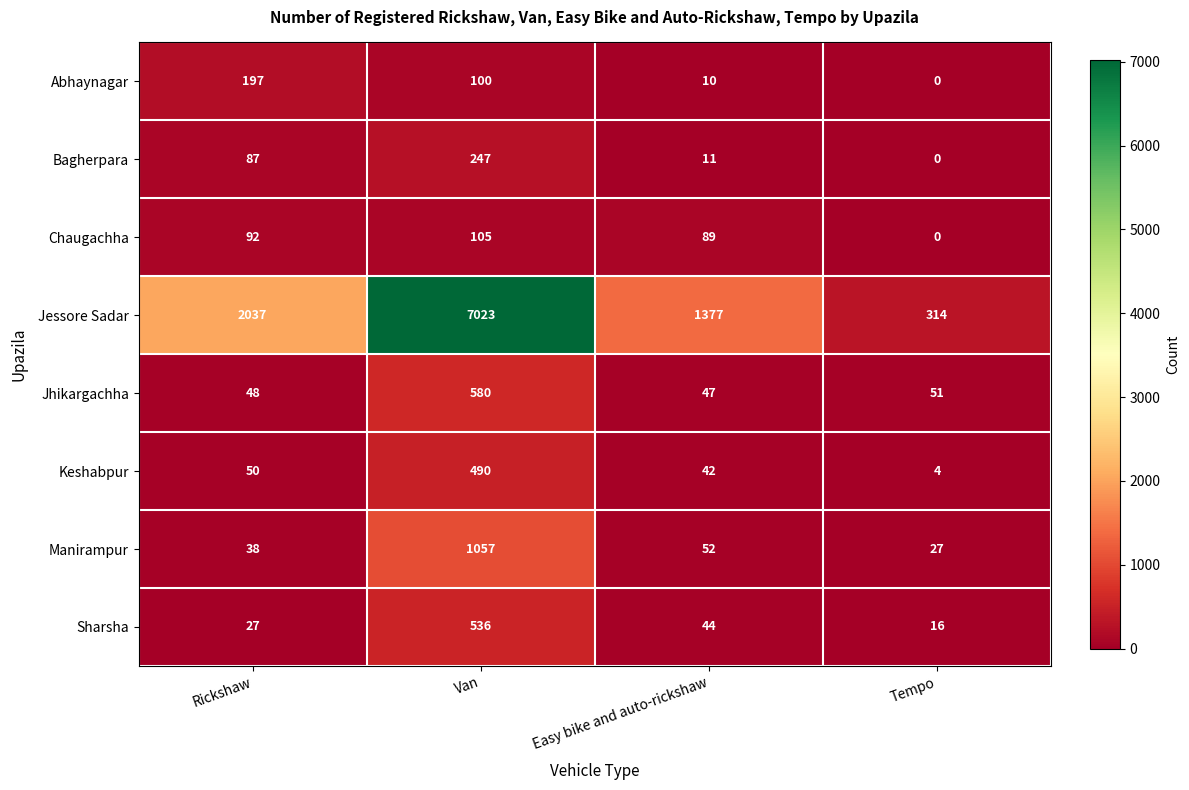

At how many categories does at least one series exceed 545?

3